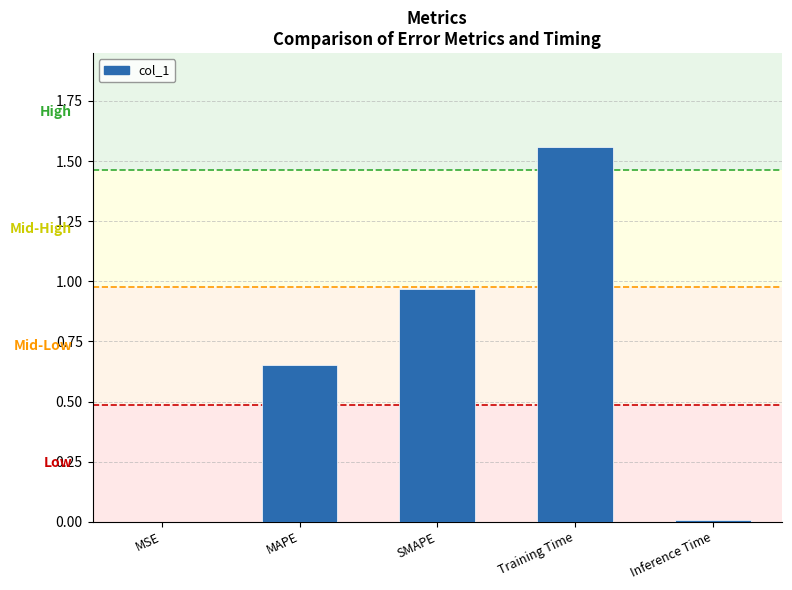

The value at MSE is 0.0. True or false?

True